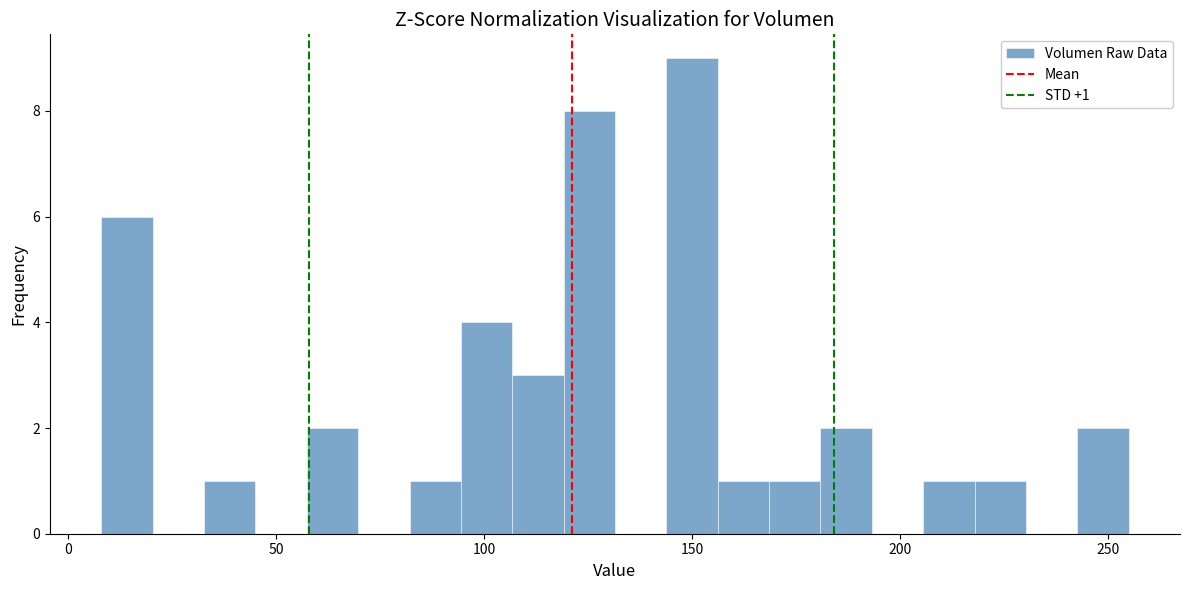

Around what value on the x-axis is the tallest bar? Give the approximate position of its centre, as read against the axis.

150